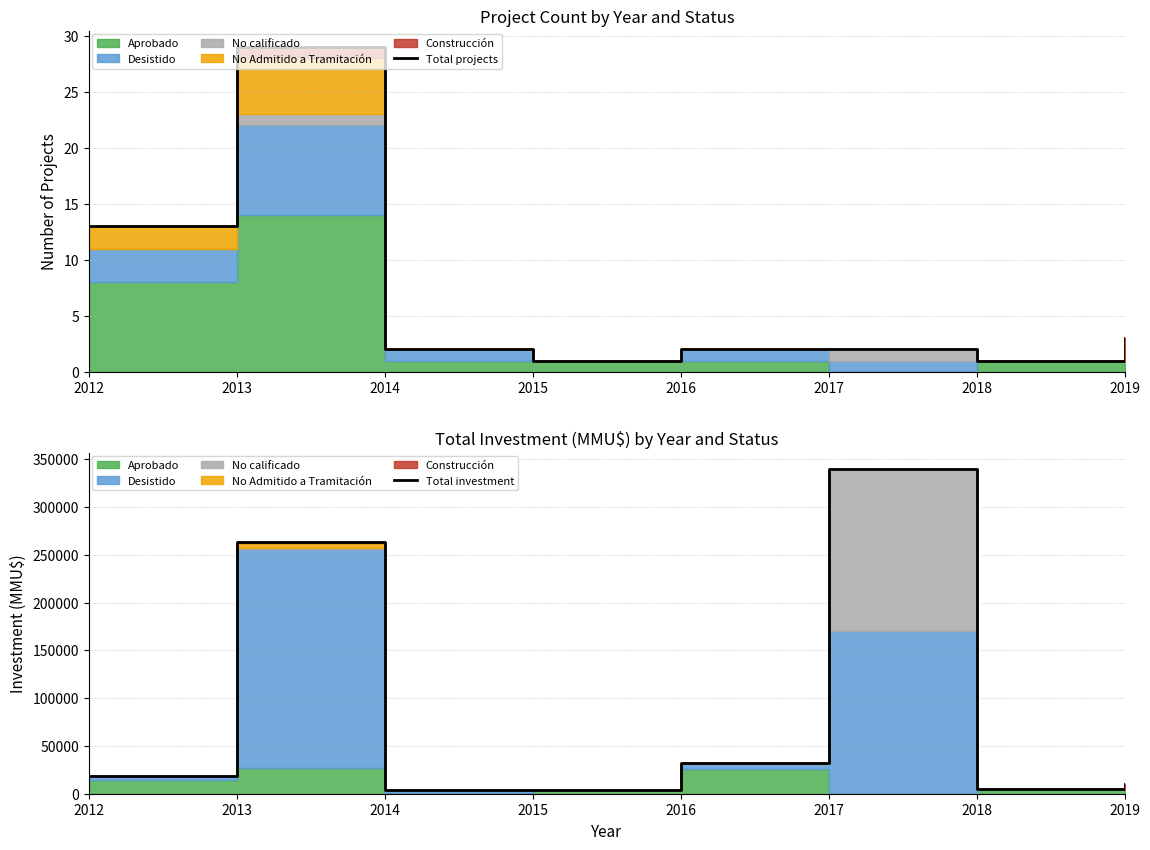

Where is Total investment nearest to the value 171750?

2013